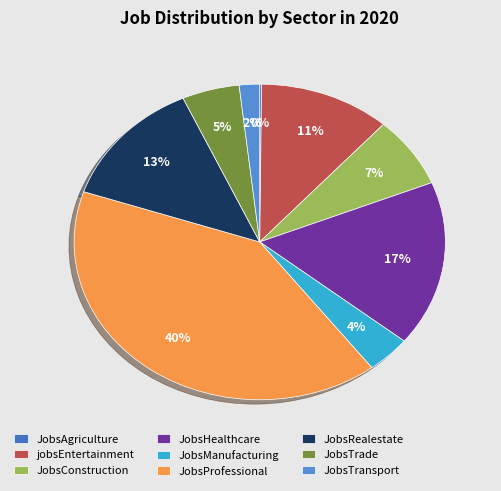

To the nearest percent, what percentage of the pie is JobsConstruction?

7%